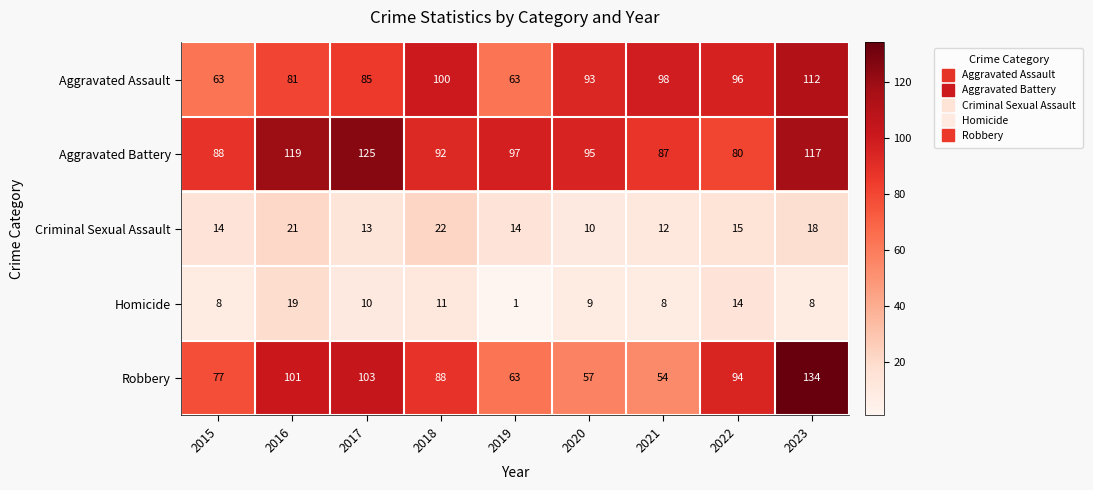

What is the difference between the Homicide values at 2016 and 2020?

10